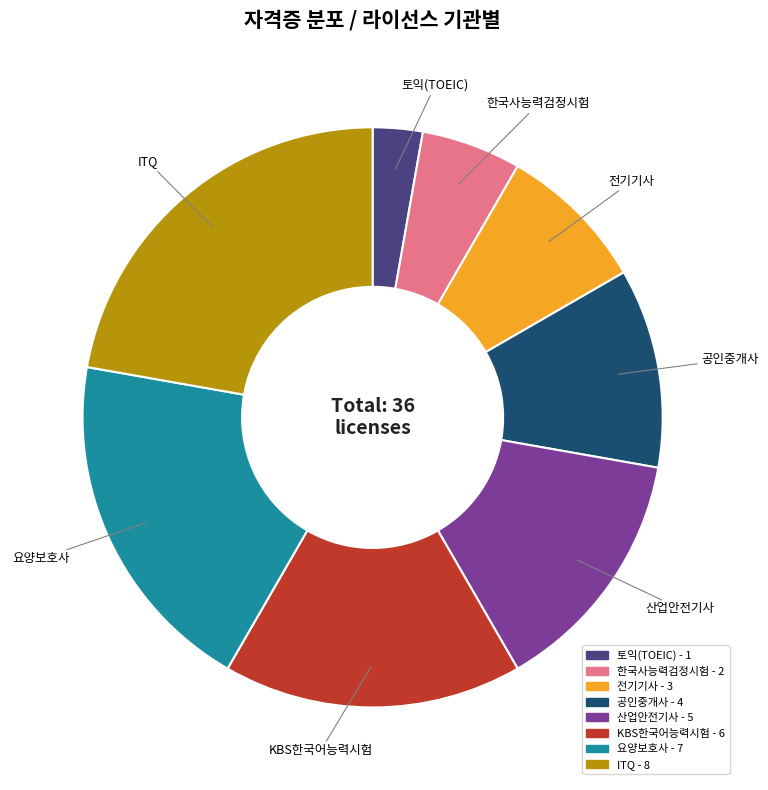

Is the sum of 산업안전기사 and 토익(TOEIC) greater than half?

No